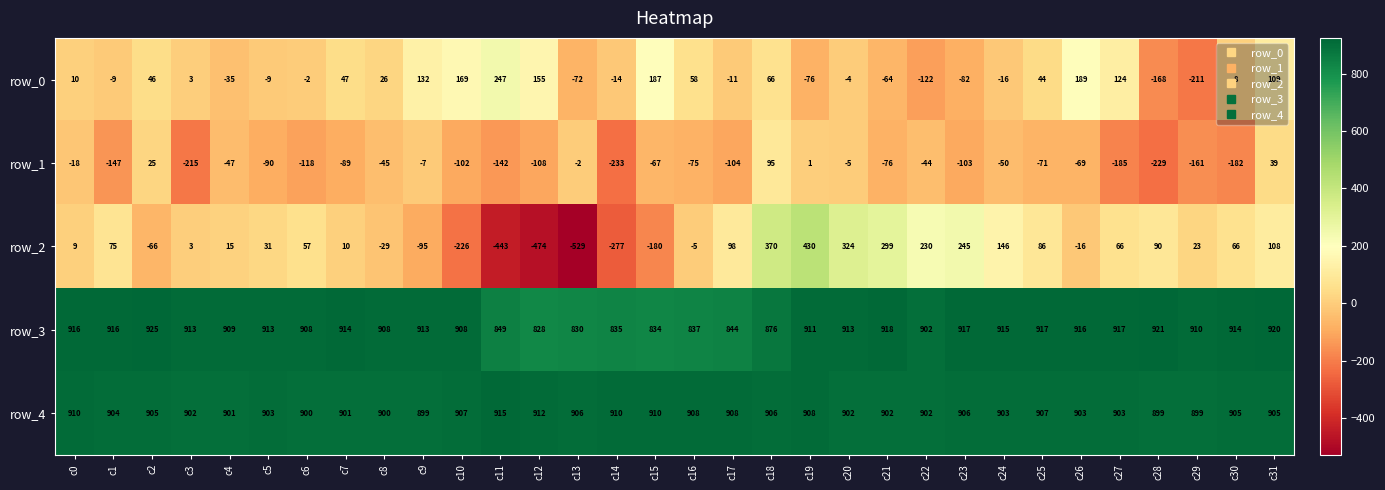

What is the difference between the maximum and minimum values in the row_2 series?

959